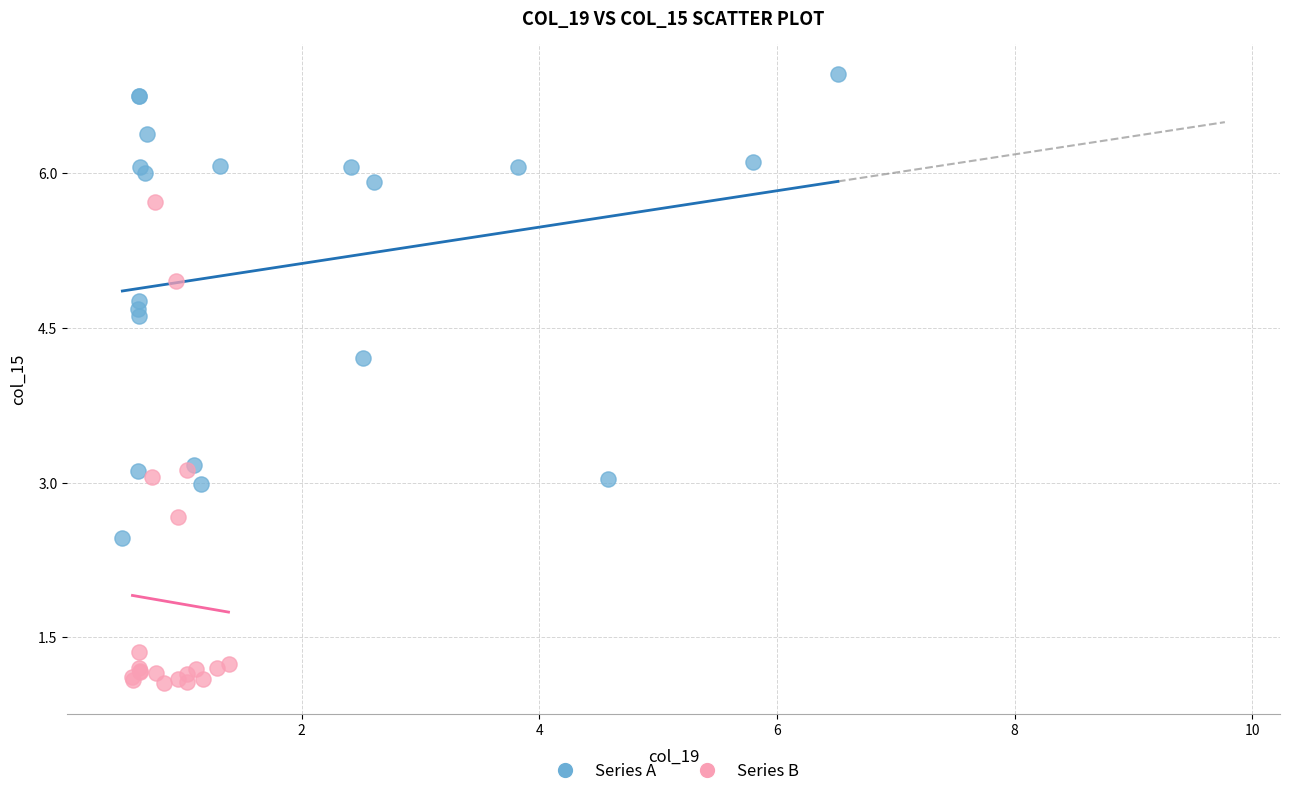

Which series reaches the minimum Y coordinate?

Series B